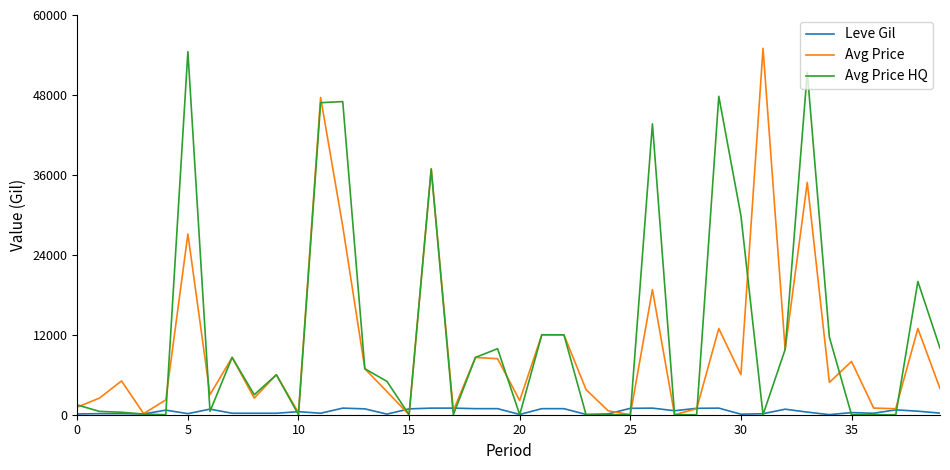

What is the maximum value for Avg Price?

55000.0